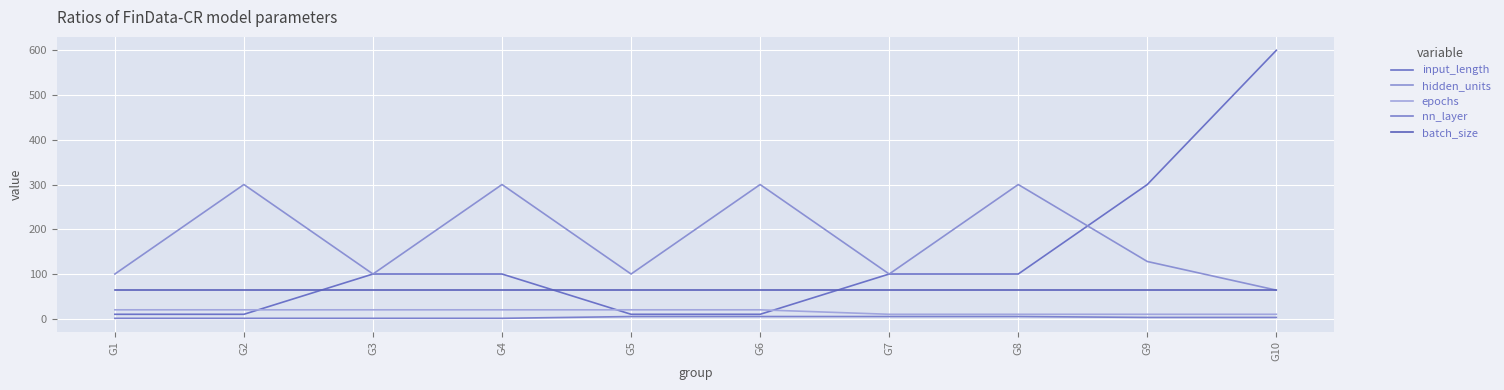

What is the spread (max minus min) of values at G6?

295